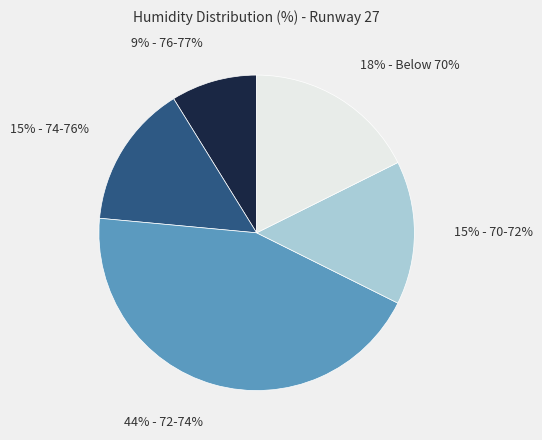

How many segments does this pie chart have?

5